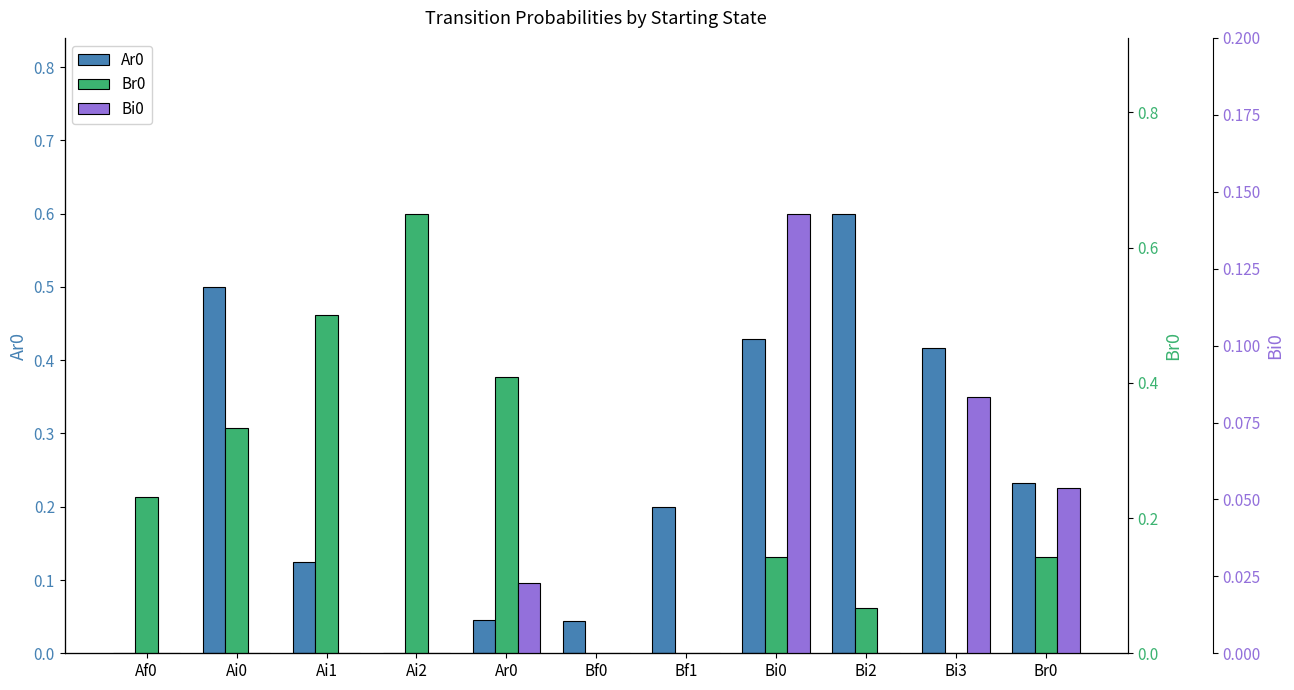

At how many categories does at least one series exceed 0?

11